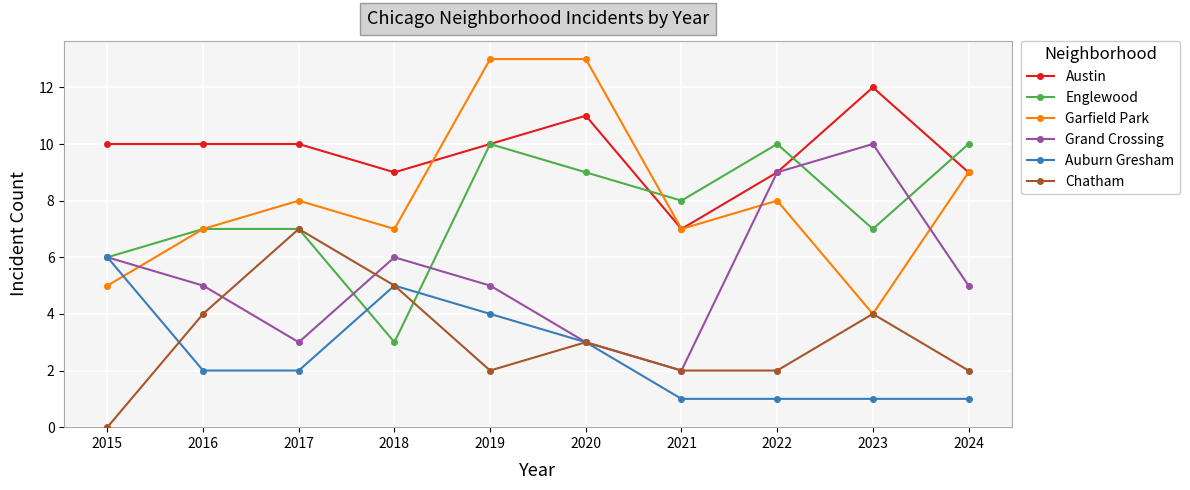

Between which two adjacent categories do Garfield Park and Auburn Gresham first intersect?

2015 and 2016